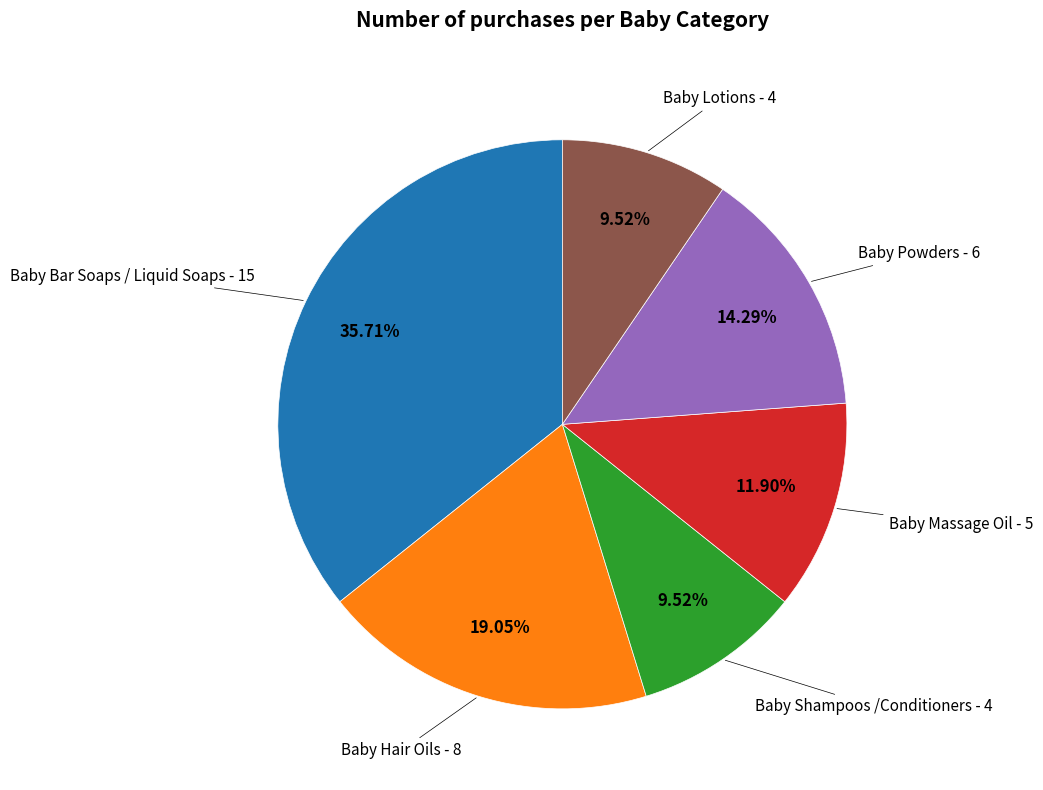

Is the sum of Baby Lotions and Baby Powders greater than half?

No